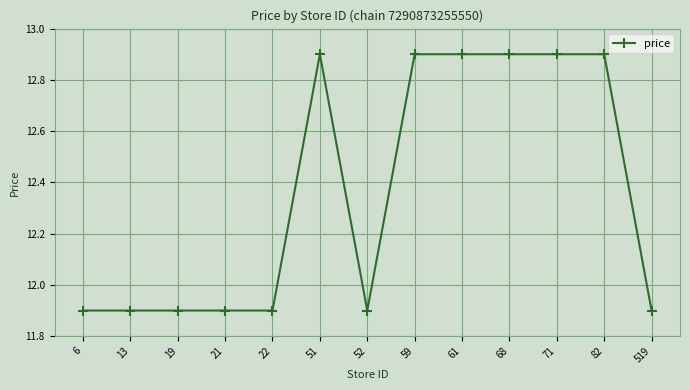

Which has a higher value, 82 or 6?

82